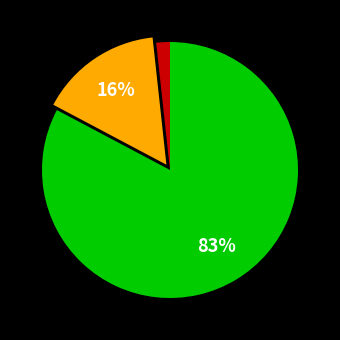

How many segments does this pie chart have?

3